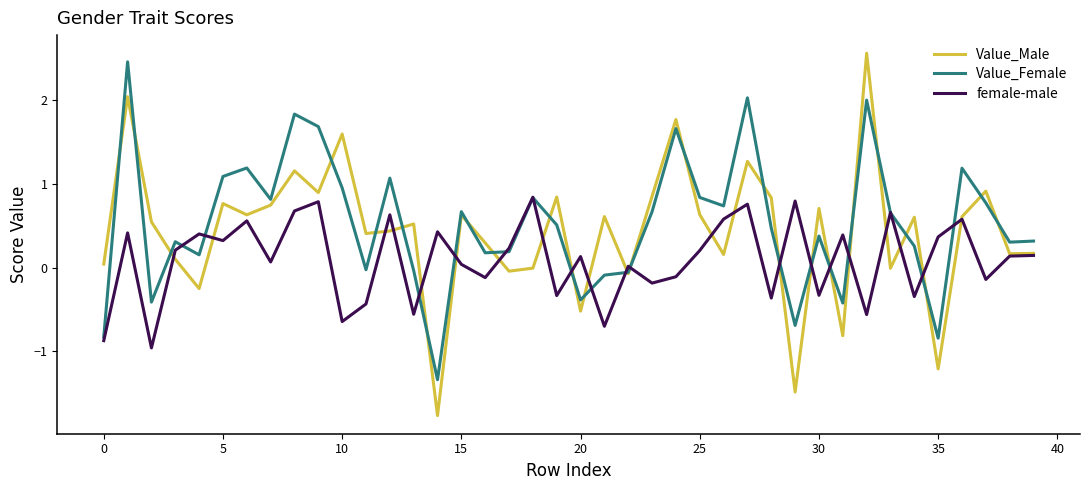

What is the smallest value displayed?

-1.8